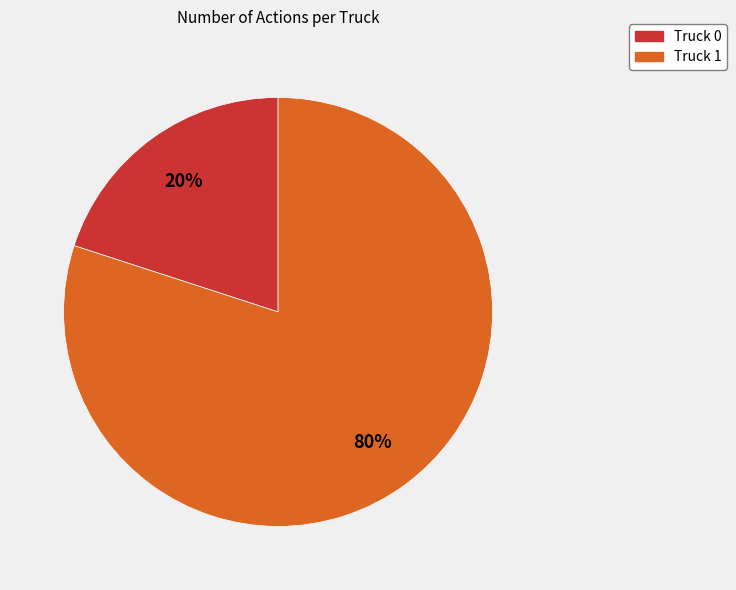

Approximately how many times larger is the value at Truck 1 compared to Truck 0?

4.0